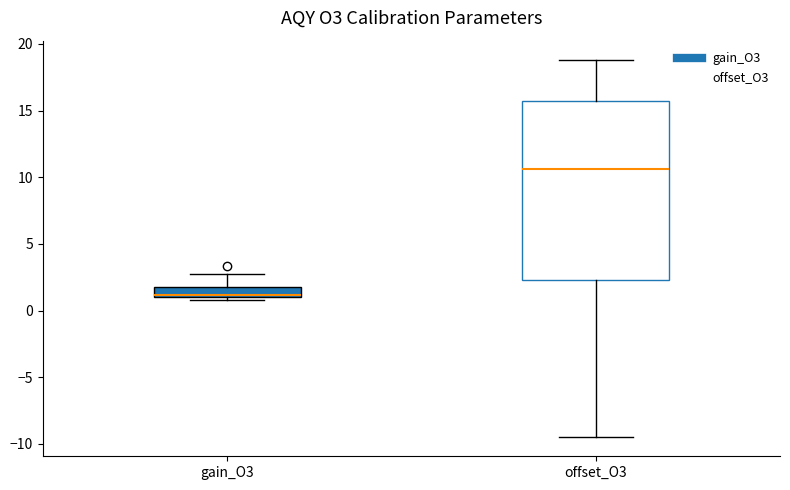

Which box has the lowest median line?

gain_O3